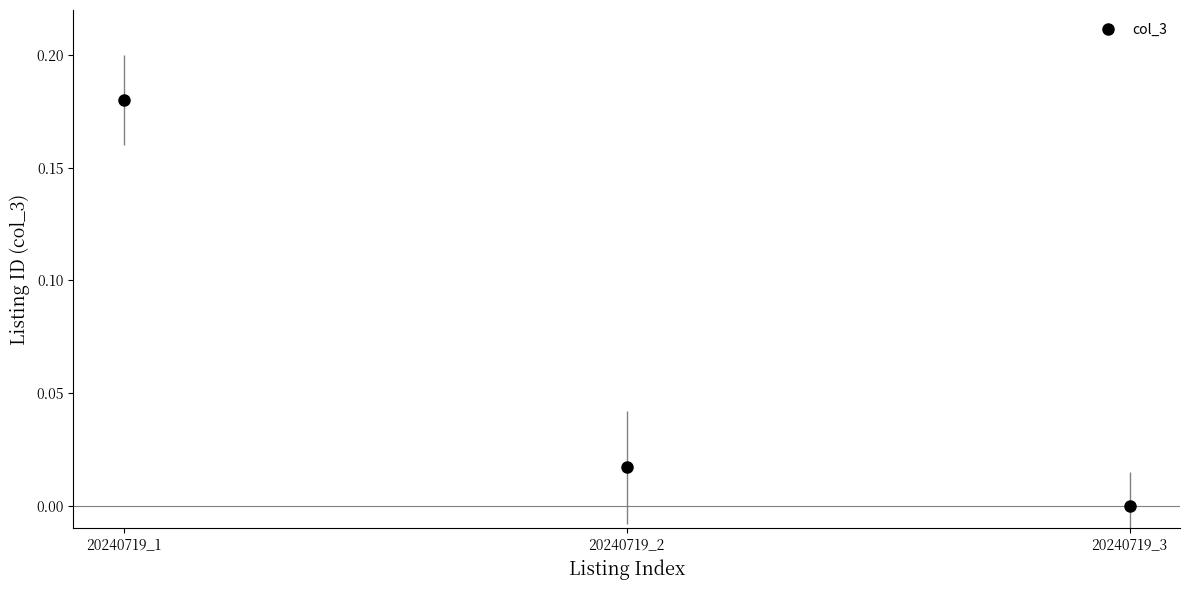

Between 20240719_3 and 20240719_2, which is larger?

20240719_2